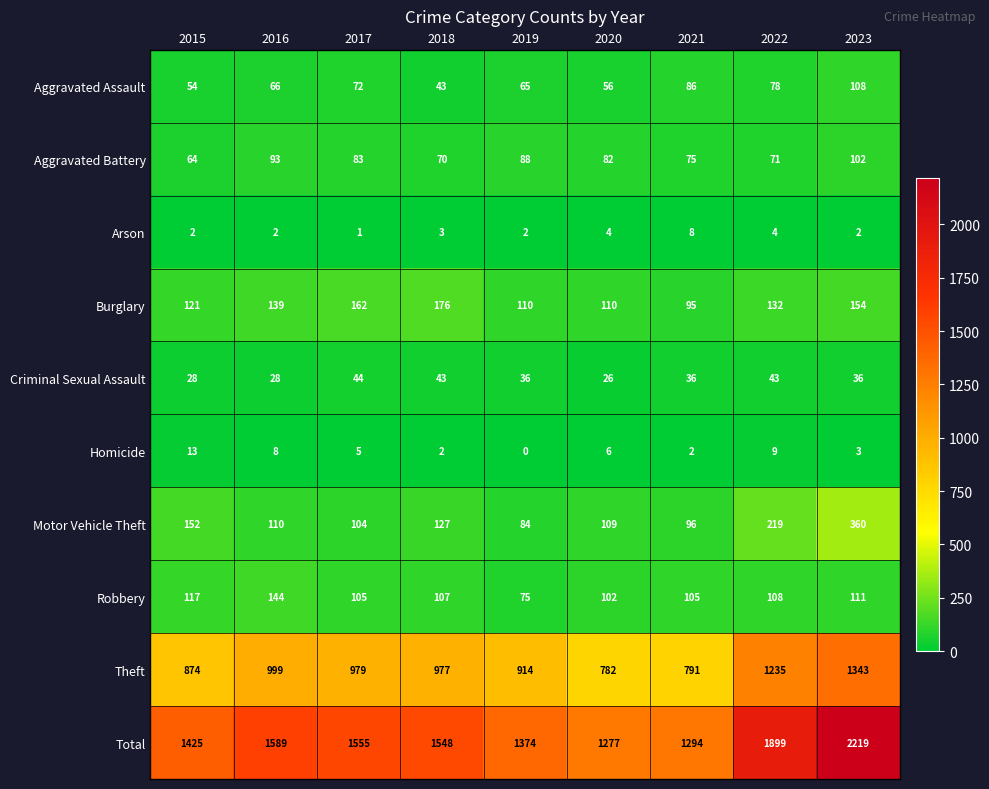

Between 2018 and 2023, which series saw the biggest shift?

Total